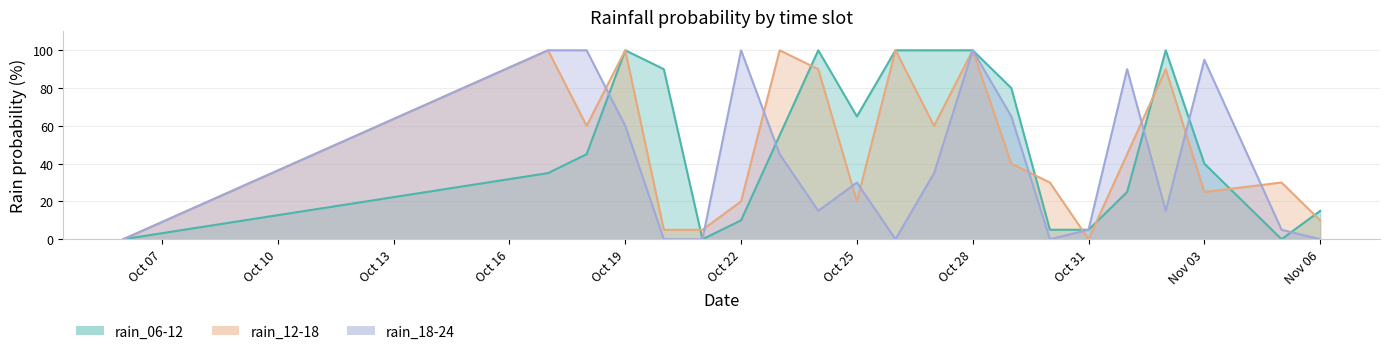

True or false: rain_18-24 and rain_06-12 cross at least once.

True